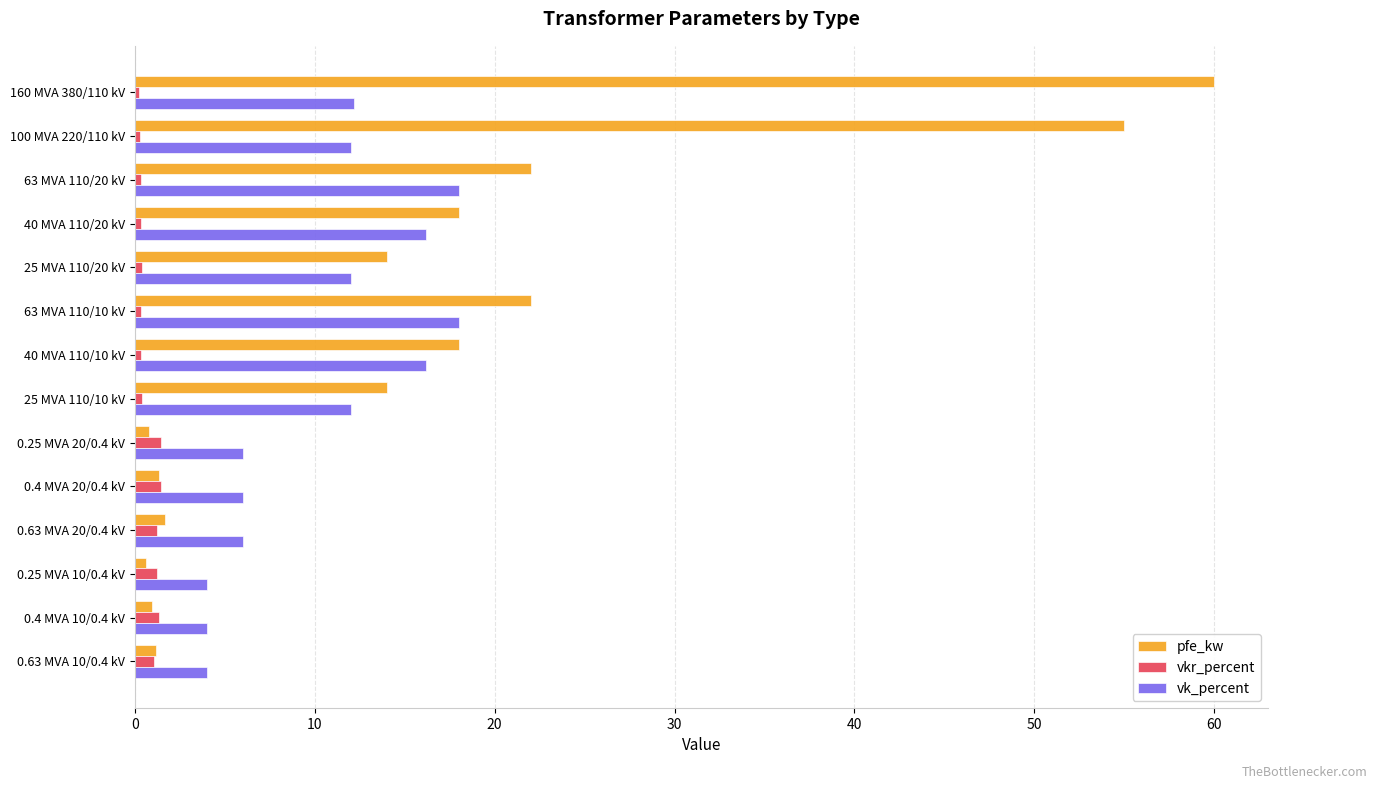

List the series in order of their peak value, highest first.

pfe_kw, vk_percent, vkr_percent